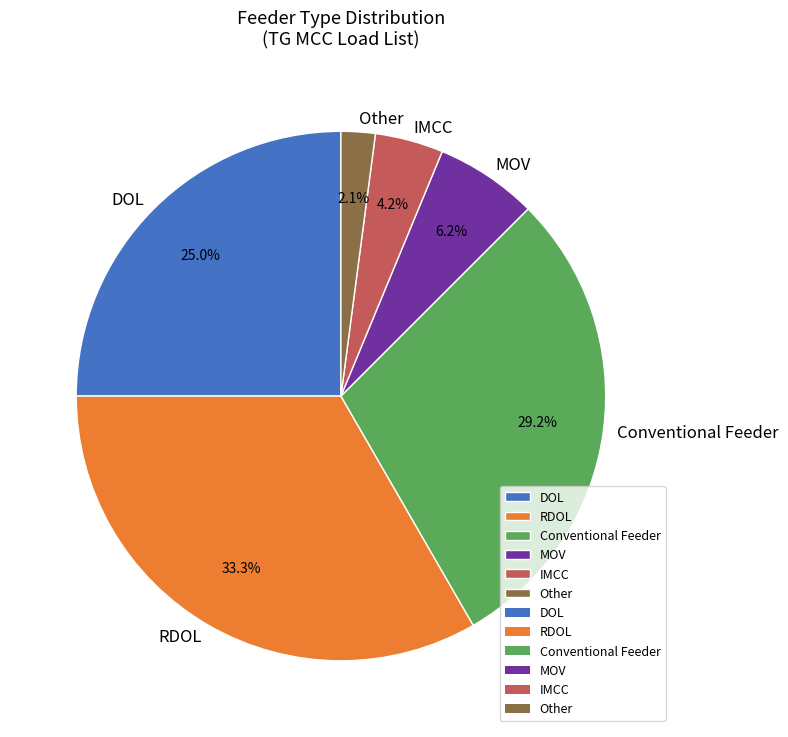

Between Other and MOV, which is larger?

MOV